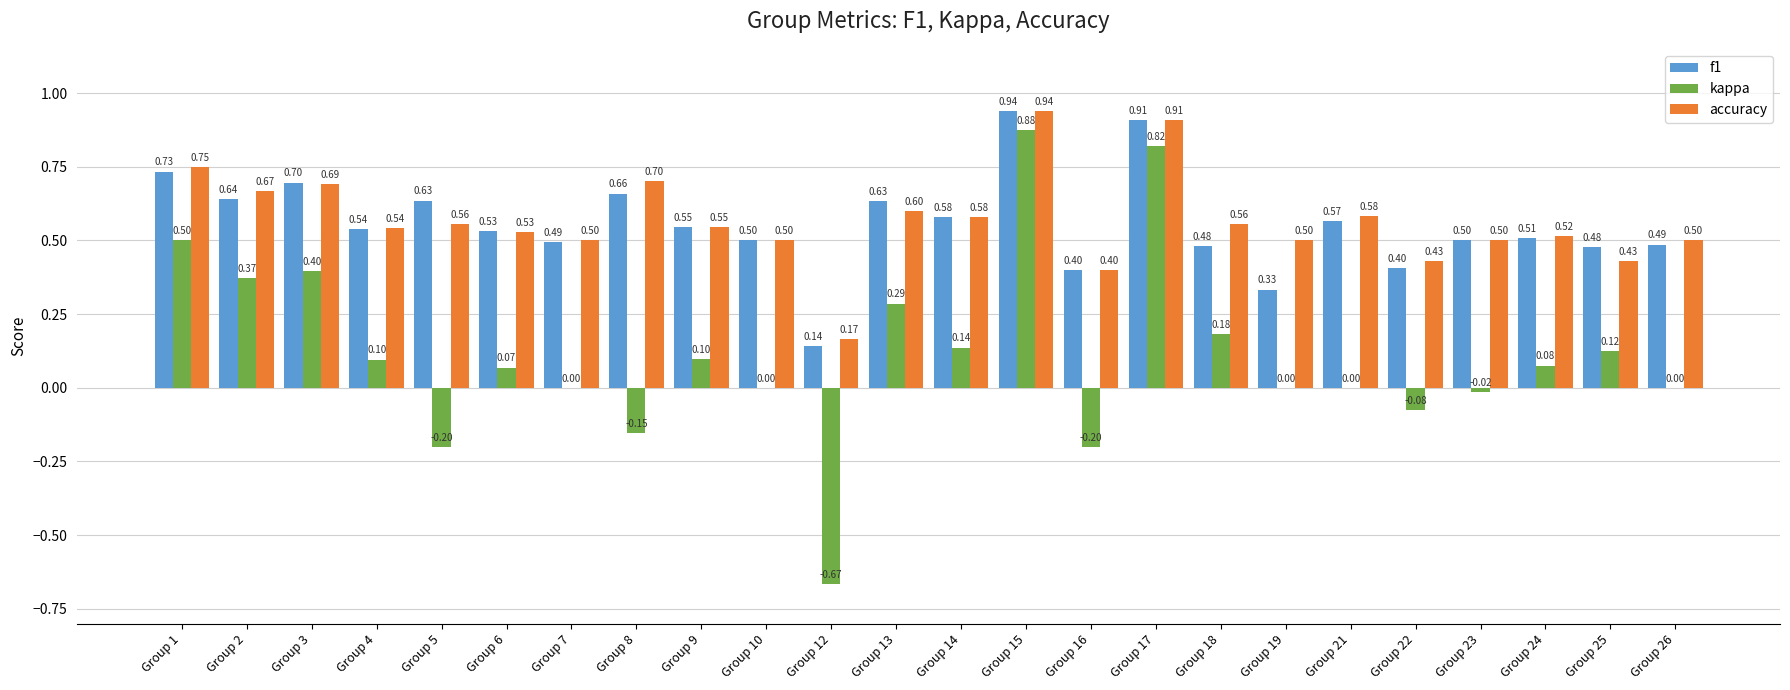

At which label is accuracy closest to 0?

Group 12